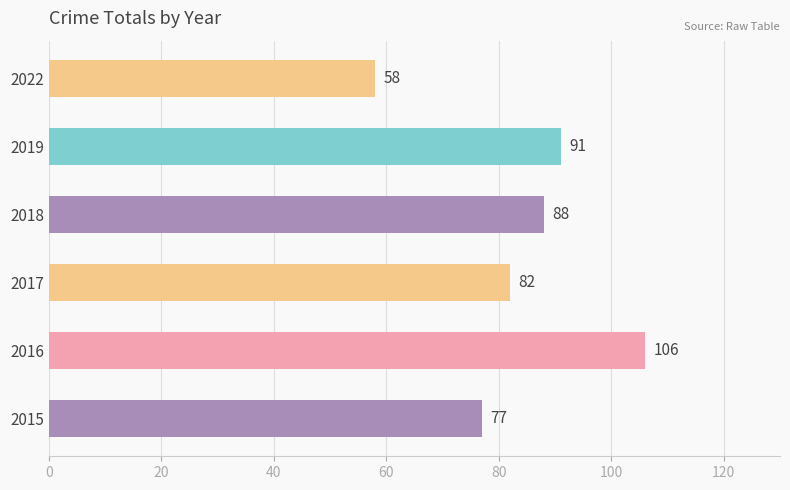

What is the minimum value shown in the chart?

58